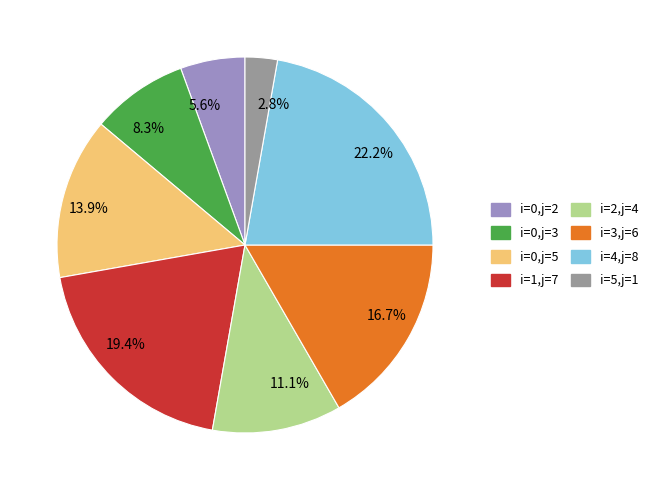

Is there any slice that represents more than half of the pie?

No